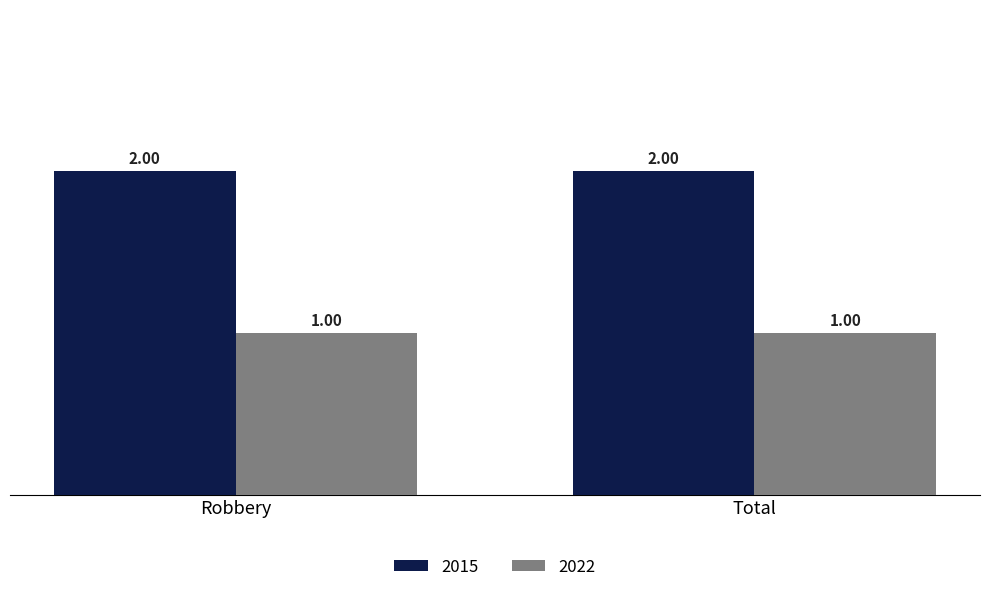

Reading left to right, extract all data points from this chart.

2015: 2	2
2022: 1	1